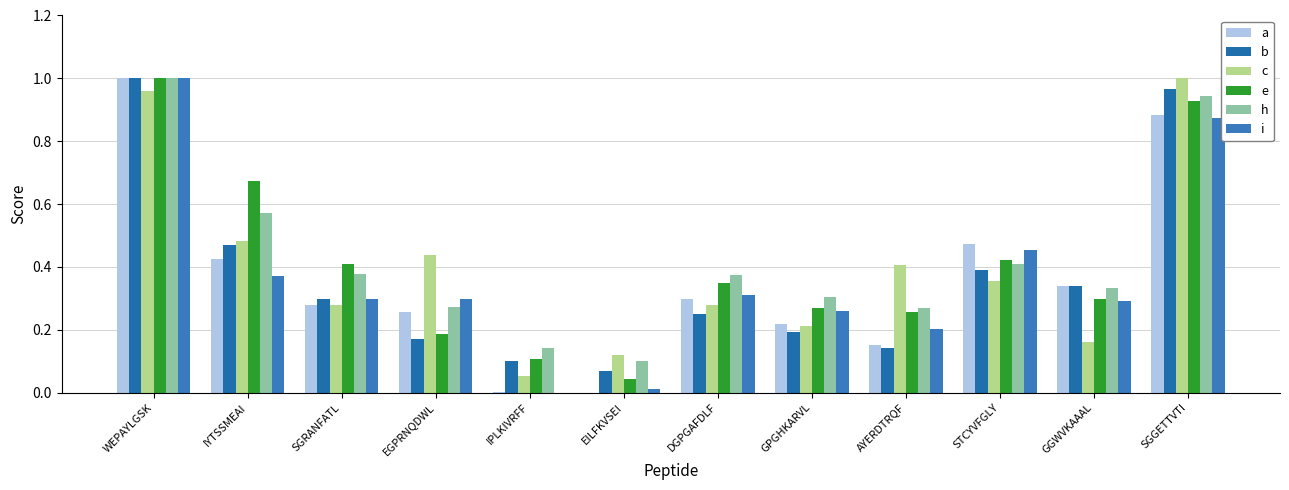

Rank the series at SGRANFATL from lowest to highest value.

c, a, b, i, h, e